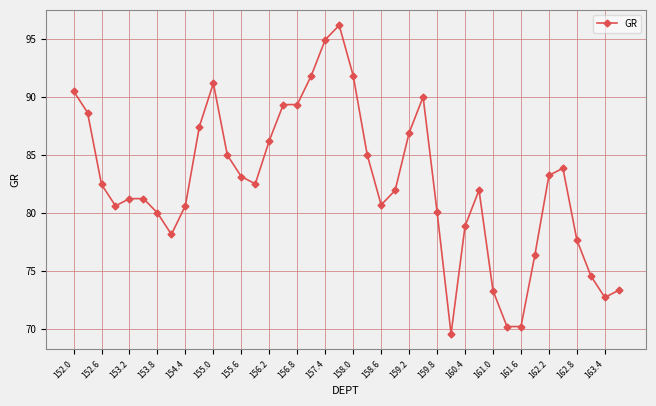

What is the maximum value shown in the chart?

96.2